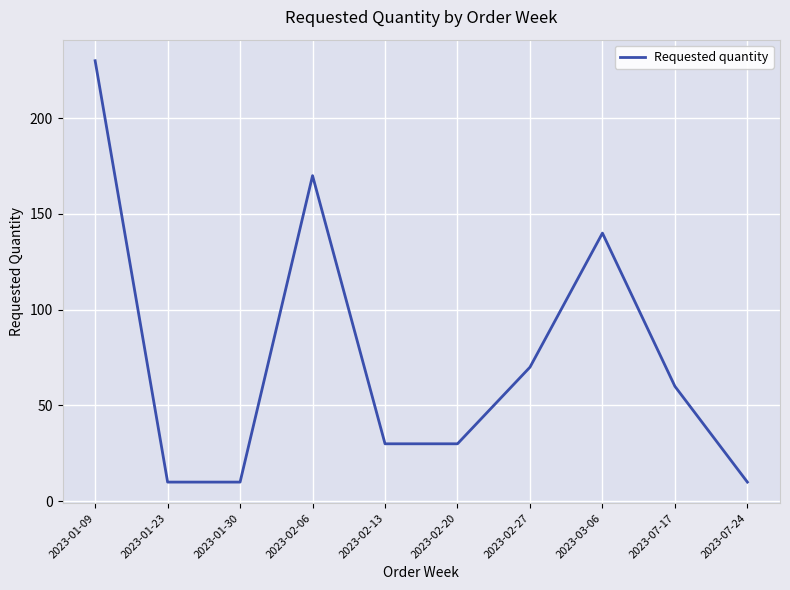

Between 2023-01-30 and 2023-01-09, which is larger?

2023-01-09